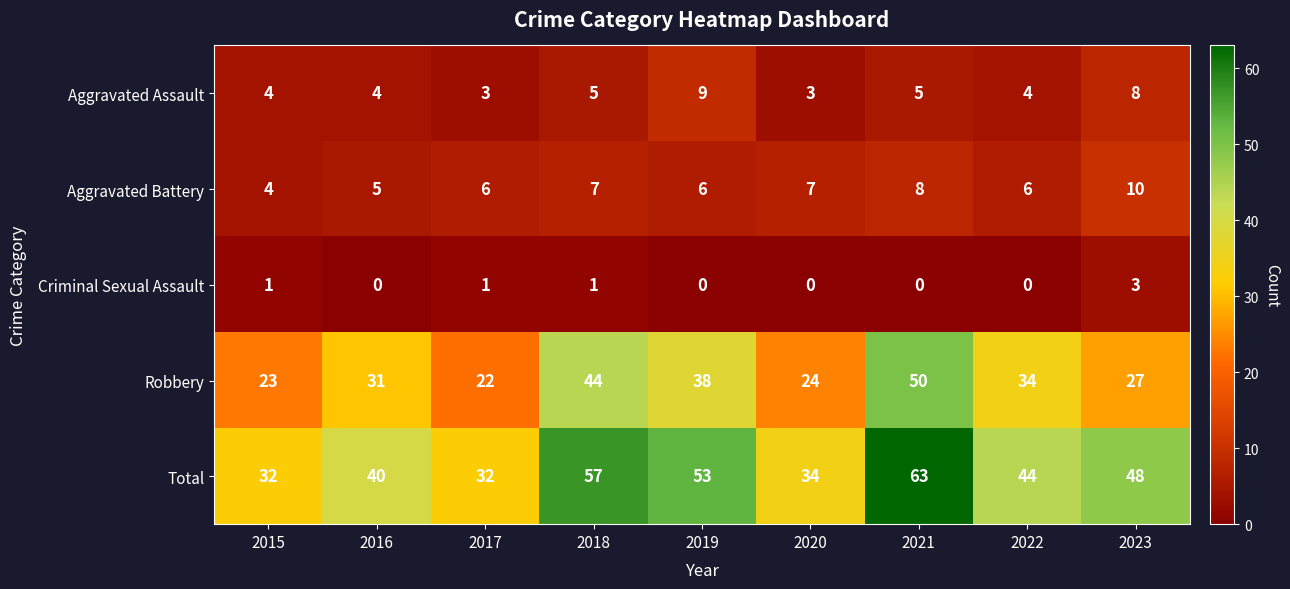

The Criminal Sexual Assault series shows 0 at 2022. True or false?

True